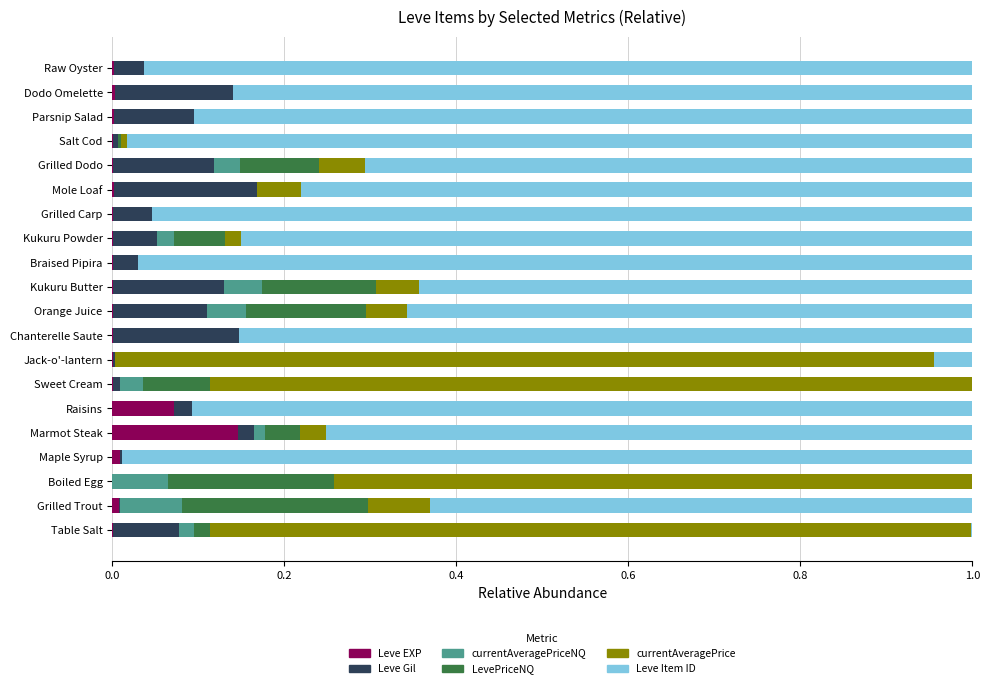

True or false: Leve EXP has a value of 0.0 at Mole Loaf.

True